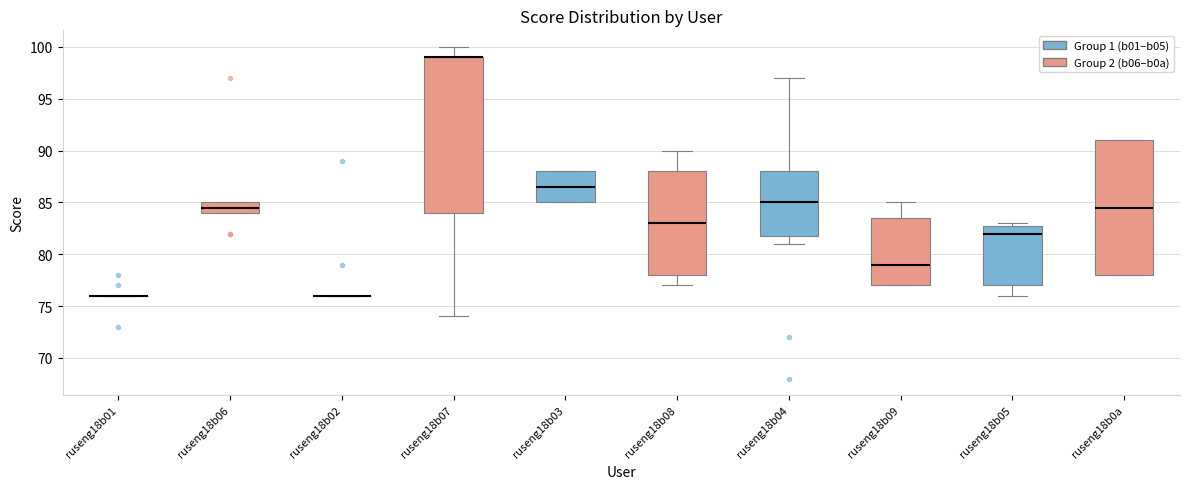

Reading left to right, transcribe this box plot: for each box, give where its median line is, the range the box spans, and where its two whiskers end, as read against the y-axis. The values are not printed on the chart, so give them approximately, as read against the axis.

ruseng18b01: box collapsed to a line at 76.0, whiskers 76.0 to 76.0
ruseng18b06: median 84.5, box 84.0 to 85.0, whiskers 84.0 to 85.0
ruseng18b02: box collapsed to a line at 76.0, whiskers 76.0 to 76.0
ruseng18b07: median 99.0 (drawn on the box's upper edge), box 84.0 to 99.0, whiskers 74.0 to 100.0
ruseng18b03: median 86.5, box 85.0 to 88.0, whiskers 85.0 to 88.0
ruseng18b08: median 83.0, box 78.0 to 88.0, whiskers 77.0 to 90.0
ruseng18b04: median 85.0, box 82.0 to 88.0, whiskers 81.0 to 97.0
ruseng18b09: median 79.0, box 77.0 to 83.5, whiskers 77.0 to 85.0
ruseng18b05: median 82.0, box 77.0 to 83.0, whiskers 76.0 to 83.0 (just above the box's upper edge)
ruseng18b0a: median 84.5, box 78.0 to 91.0, whiskers 78.0 to 91.0